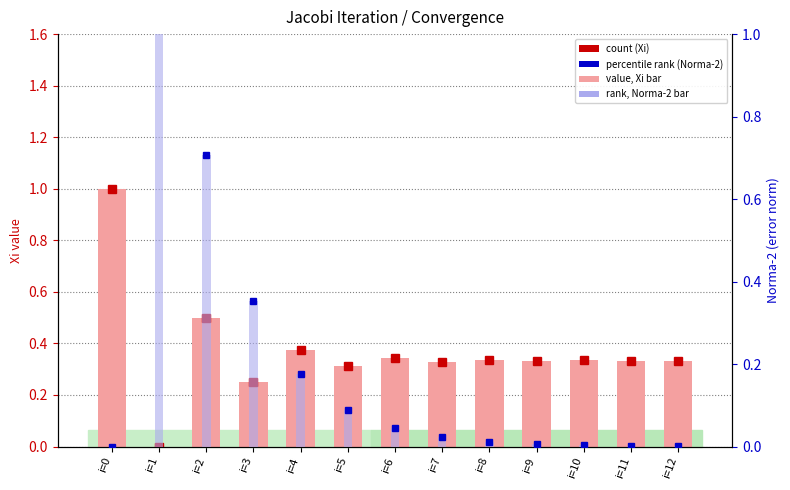

How many groups of bars are there?

13